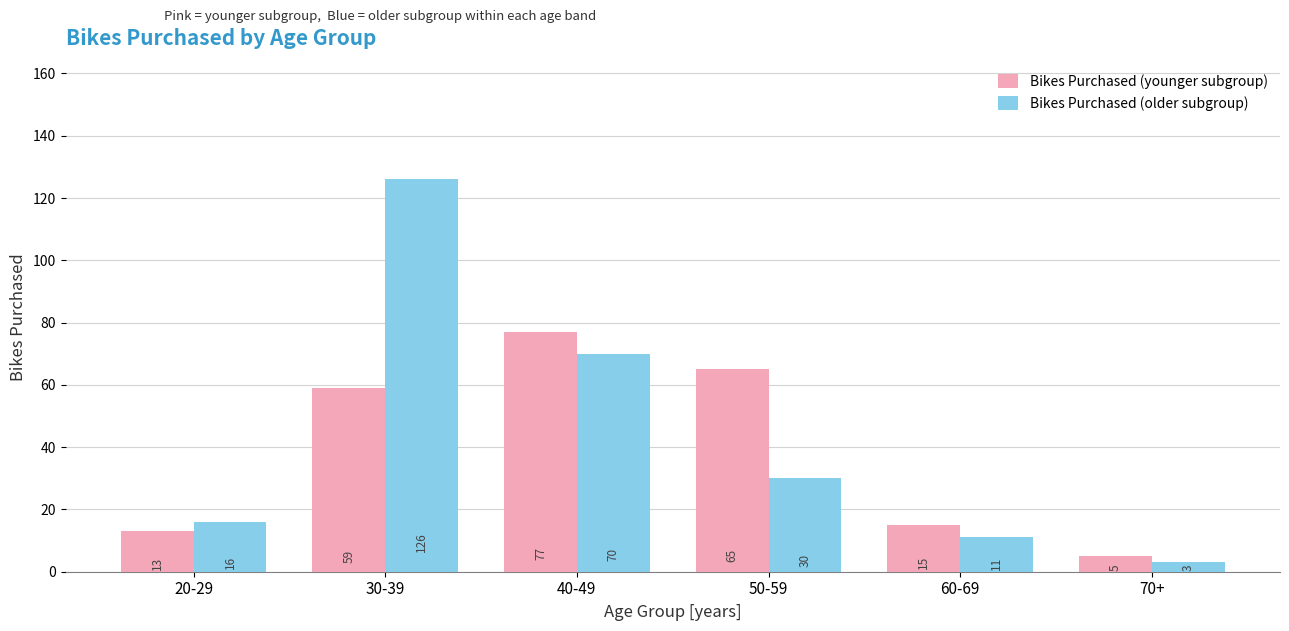

The value of Bikes Purchased (younger subgroup) at 20-29 is 13. True or false?

True